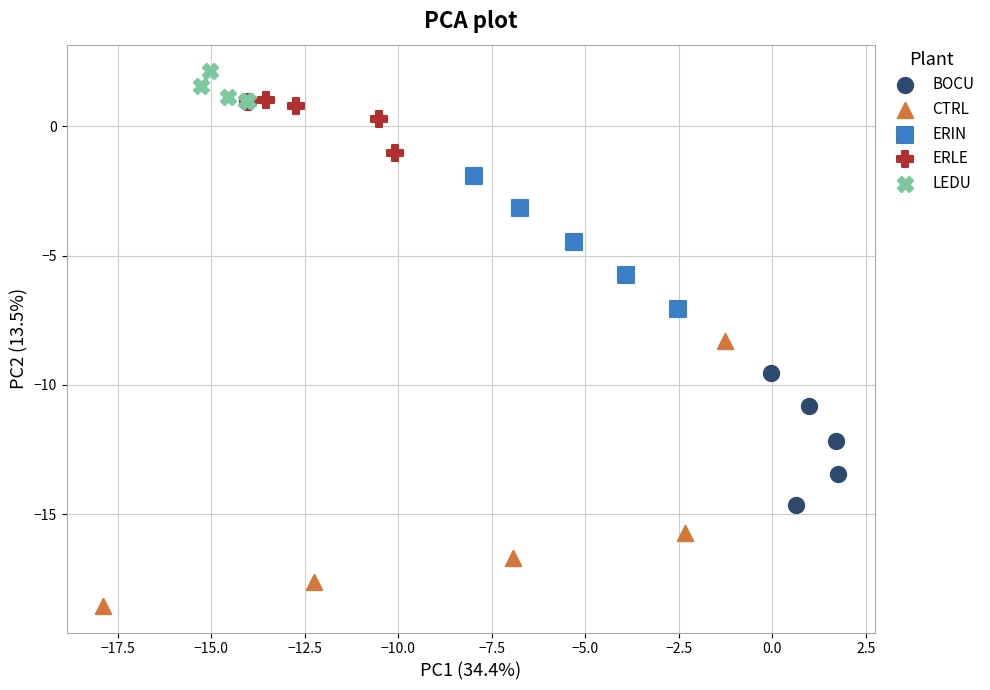

Which series contains the highest Y value?

LEDU